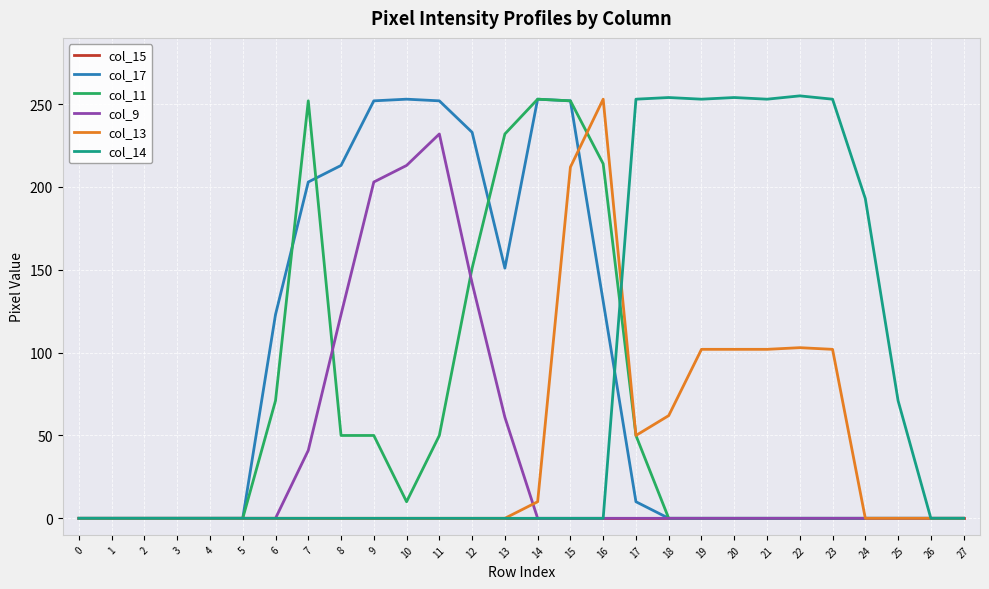

What is the maximum value for col_17?

253